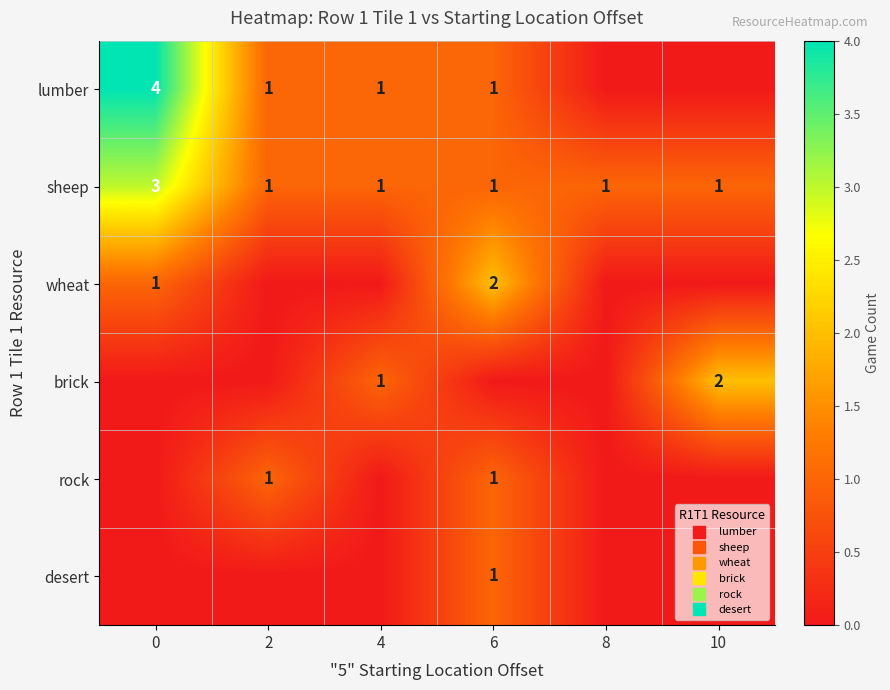

Count the sheep values in the range 1 to 2.

5